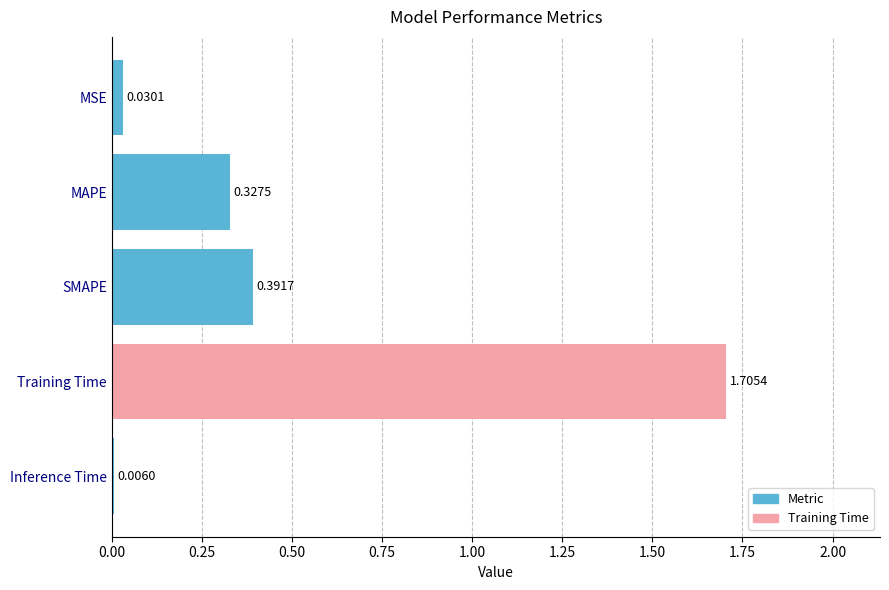

What is the change in value from SMAPE to Inference Time?

-0.4